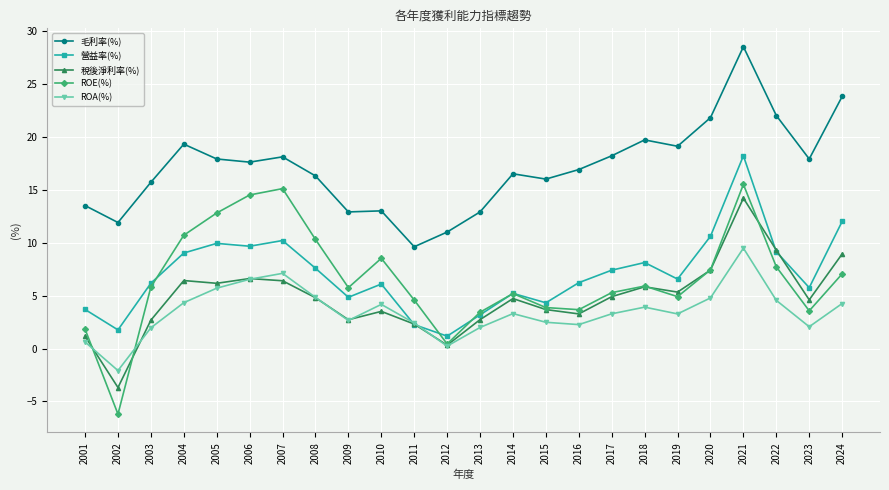

Which series has the widest spread of values?

ROE(%)